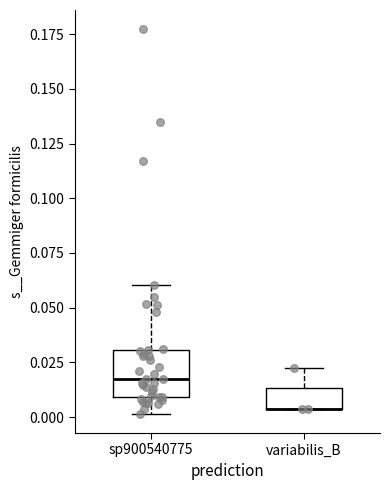

Which box is the tallest, from its lower edge to its upper edge?

sp900540775